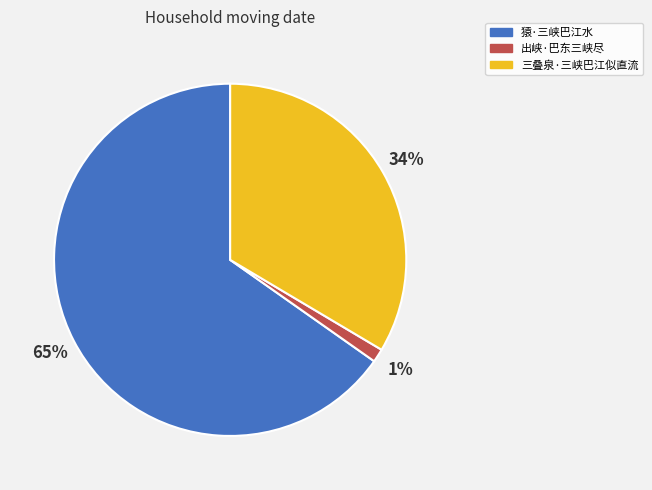

Which category has the smallest portion of the pie?

出峡·巴东三峡尽